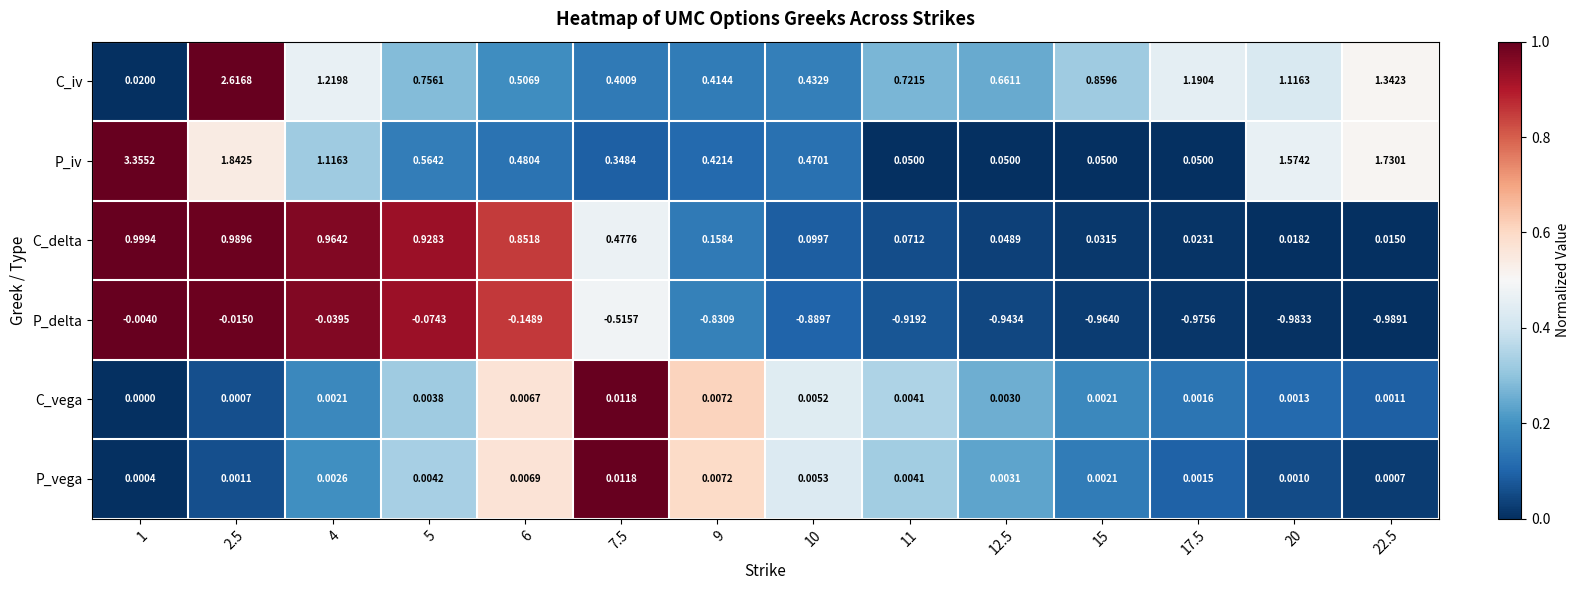

Which series has the largest range (max minus min)?

P_iv